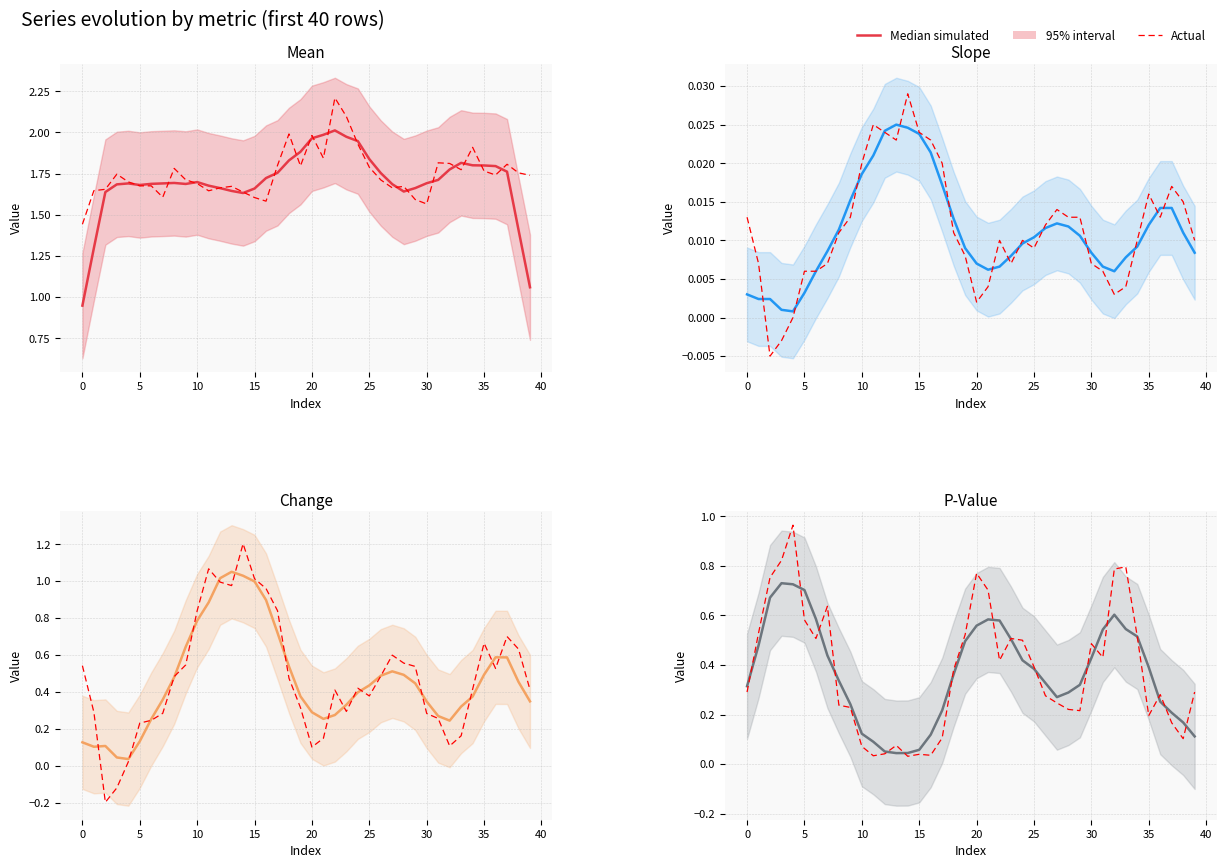

Which series has the largest total across all categories?

Actual